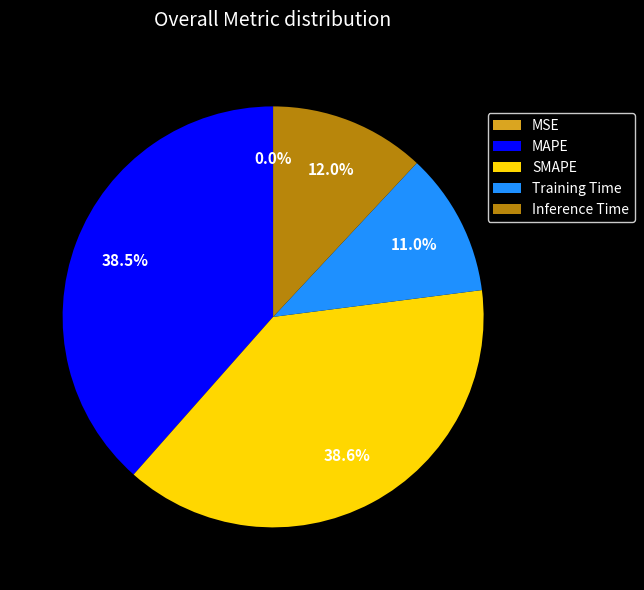

Between MAPE and Inference Time, which is larger?

MAPE